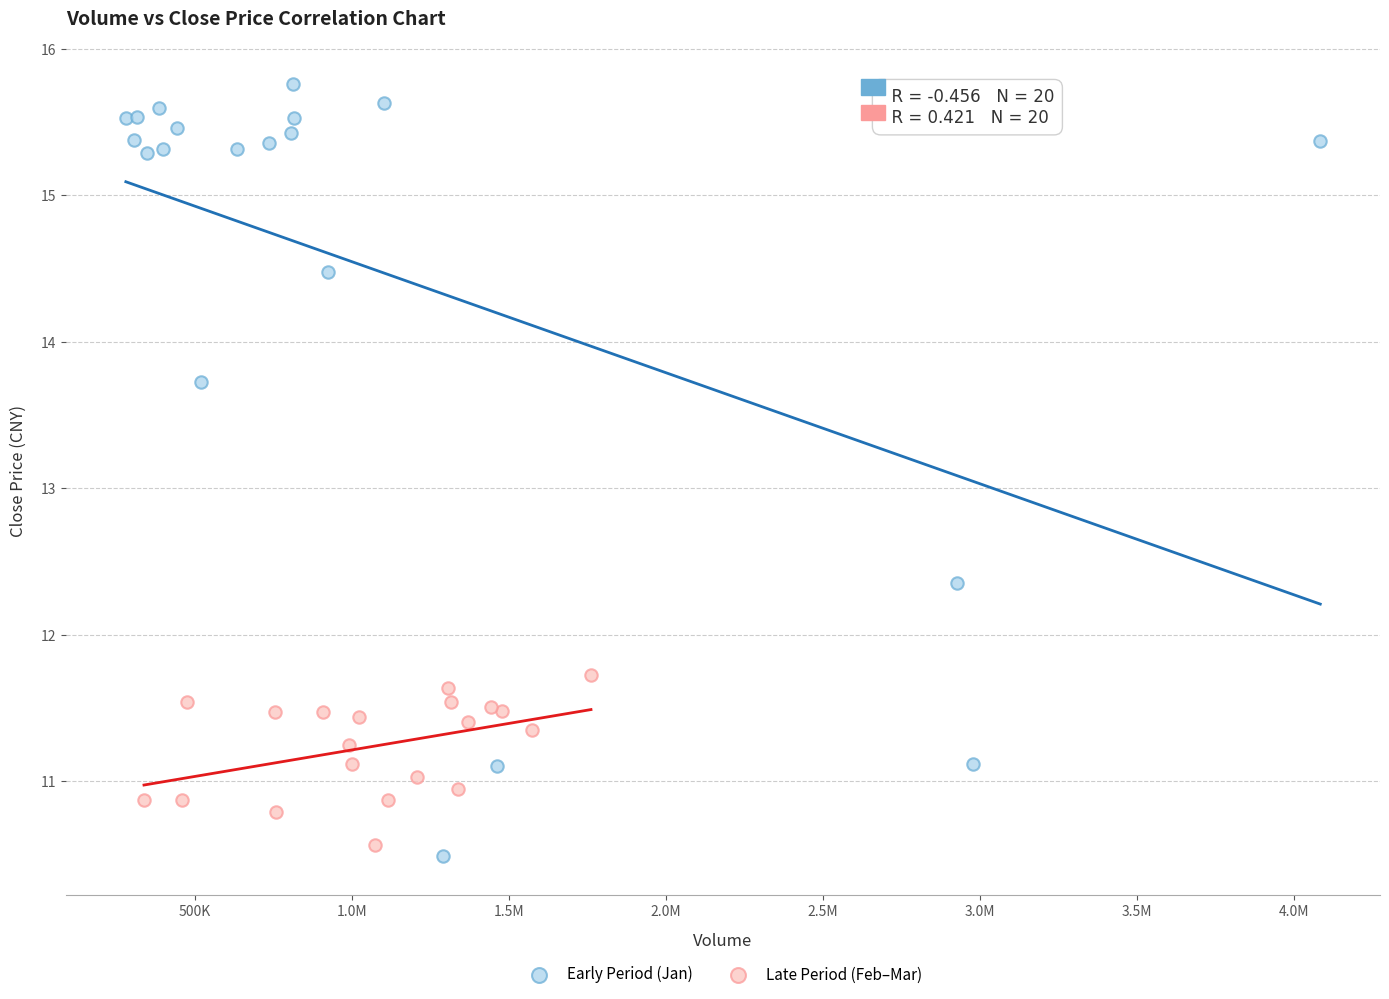

Which series reaches the minimum Y coordinate?

Early Period (Jan)